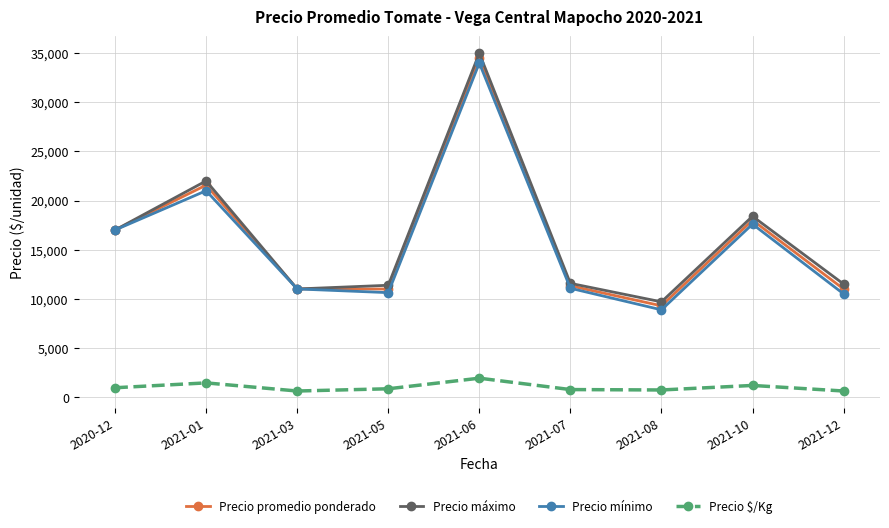

Which series has the widest spread of values?

Precio máximo